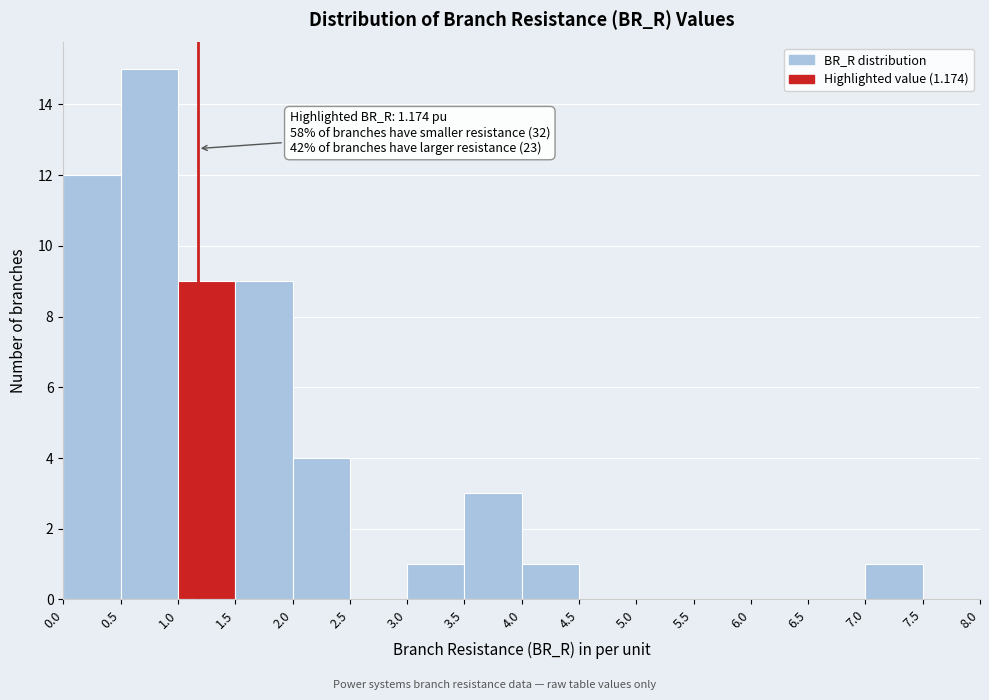

Which range on the x-axis has the tallest bar?

0.5 to 1.0